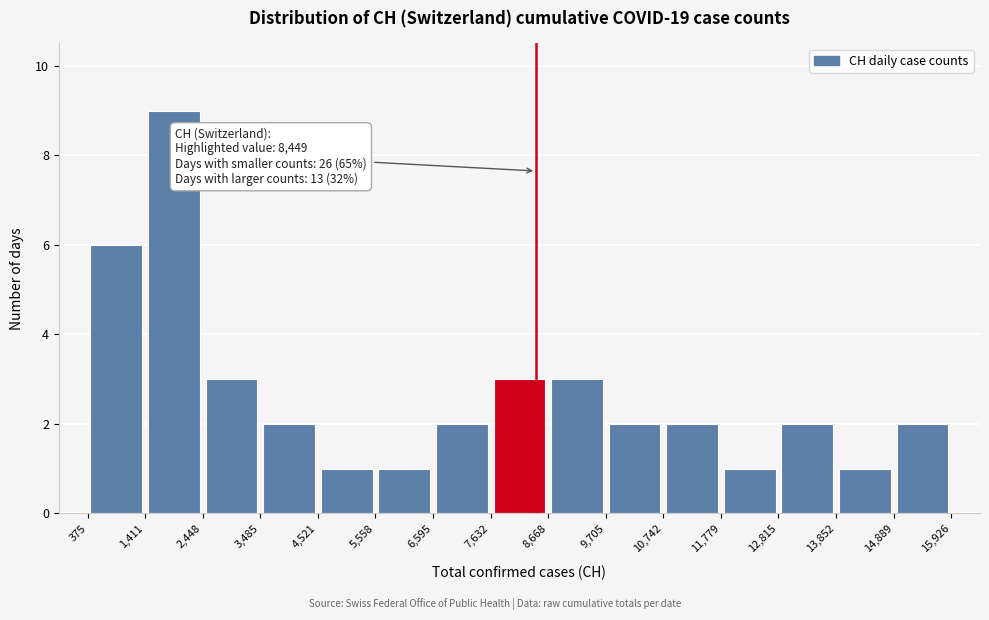

Over which range of the x-axis is the bar tallest?

1,411 to 2,448